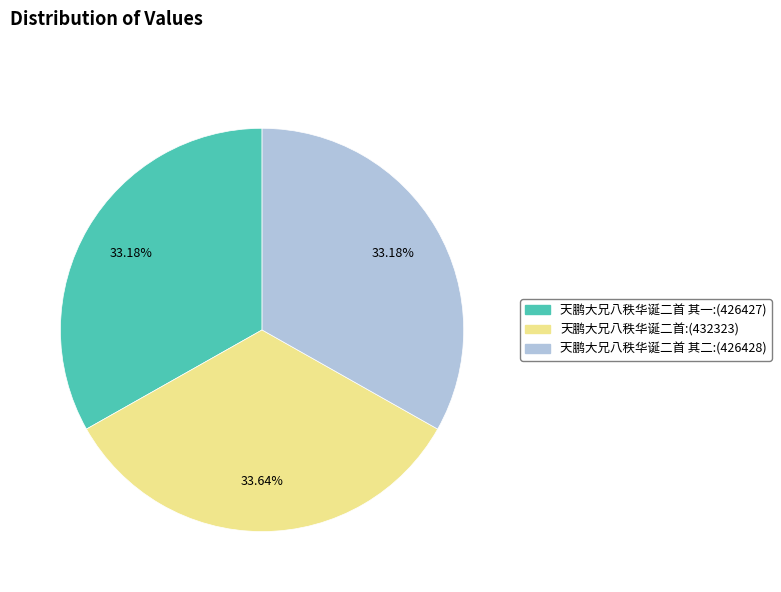

Does any single category account for the majority?

No